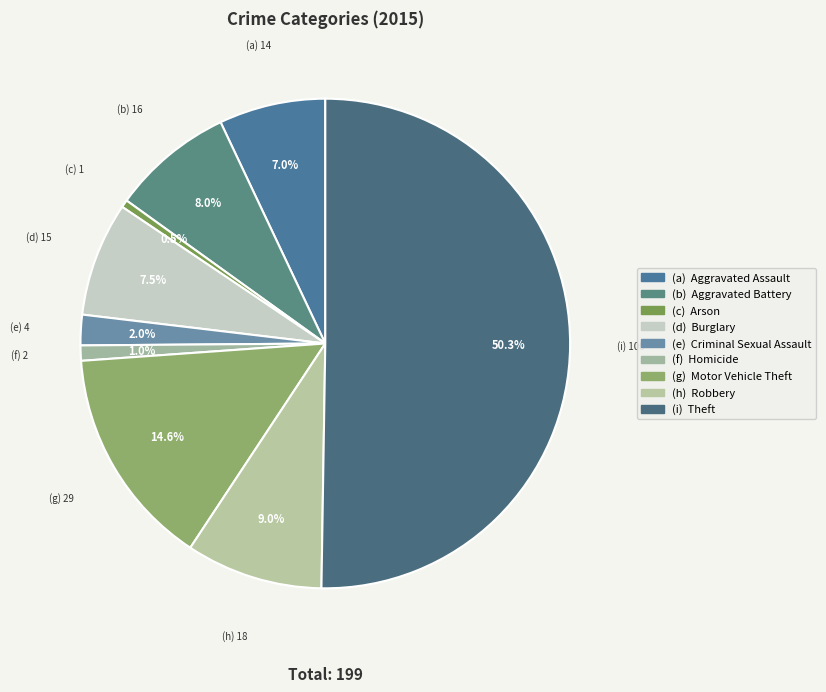

Count the number of slices in the pie.

9